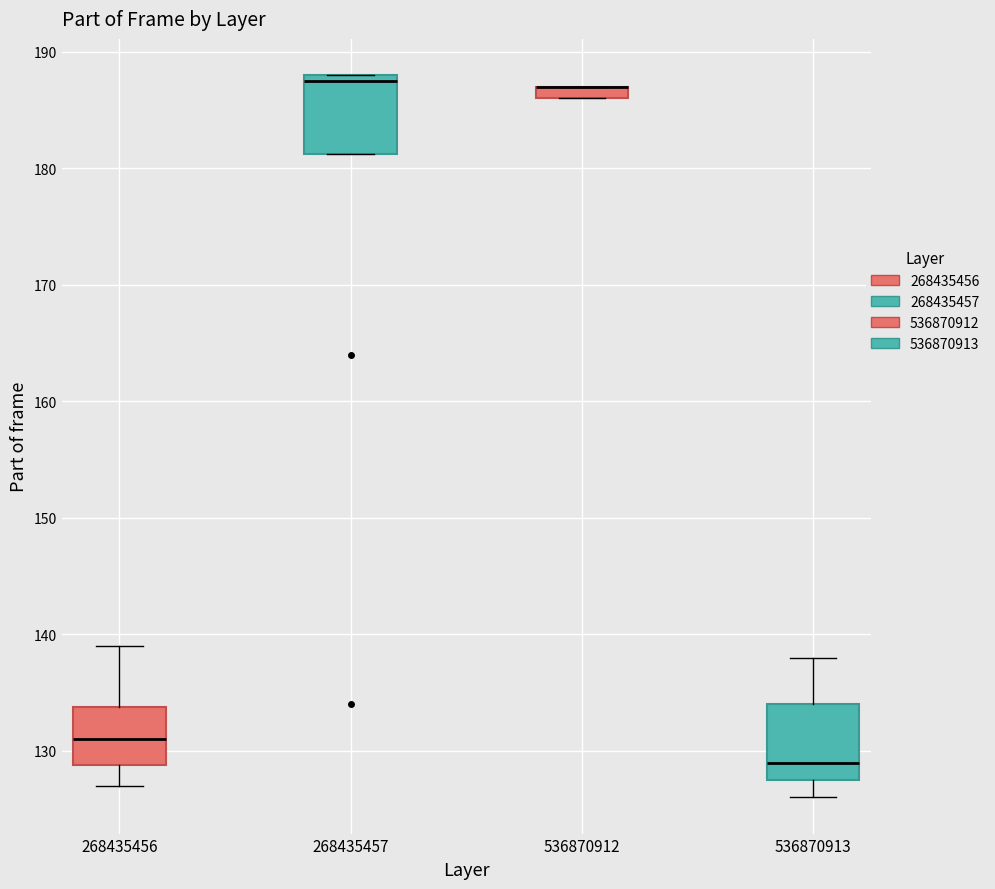

Where is the upper edge of the box at x = 536870912 on the y-axis? The values are not printed on the chart, so give them approximately, as read against the axis.

187